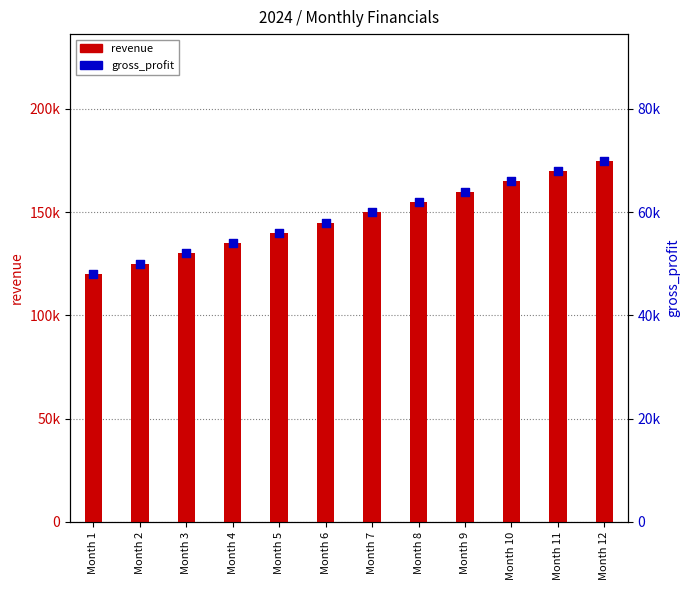

Which series has the largest Y range (max minus min)?

revenue